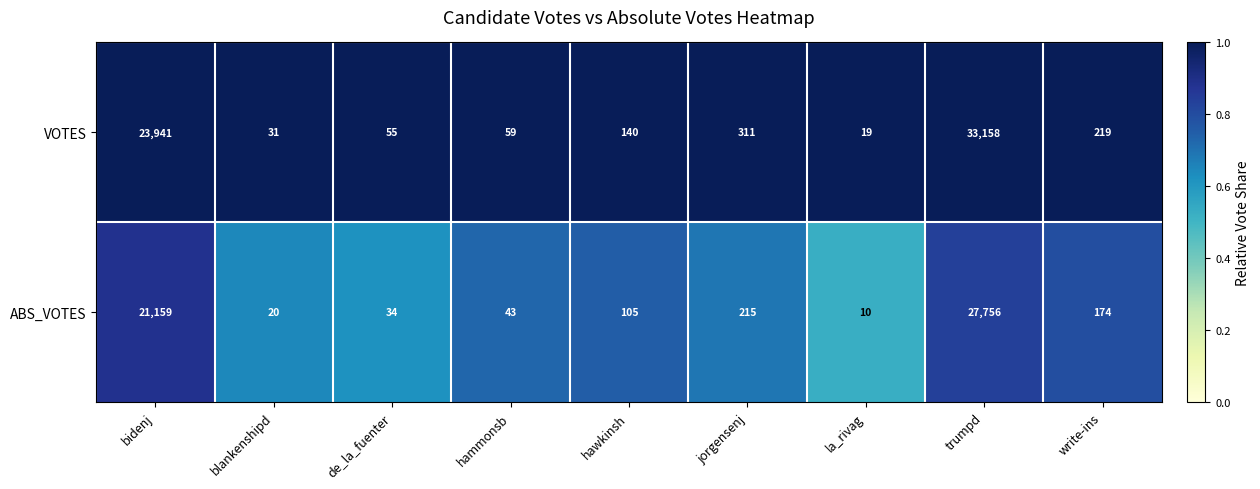

What is the average value of the VOTES series?

6437